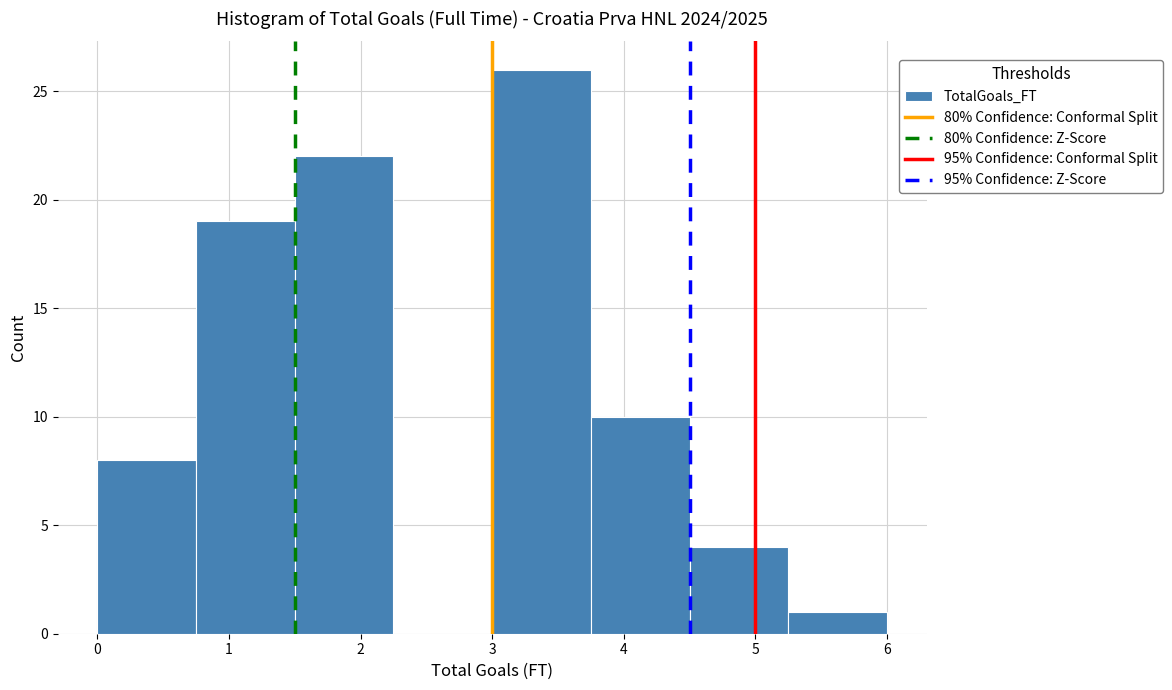

Reading left to right, list every bar in this chart as the range it spans on the x-axis followed by its height. Neither the bar edges nor the heights are printed on the chart, so give them approximately, as read against the axes.

0.00 to 0.75: 8
0.75 to 1.50: 19
1.50 to 2.25: 22
2.25 to 3.00: 0
3.00 to 3.75: 26
3.75 to 4.50: 10
4.50 to 5.25: 4
5.25 to 6.00: 1